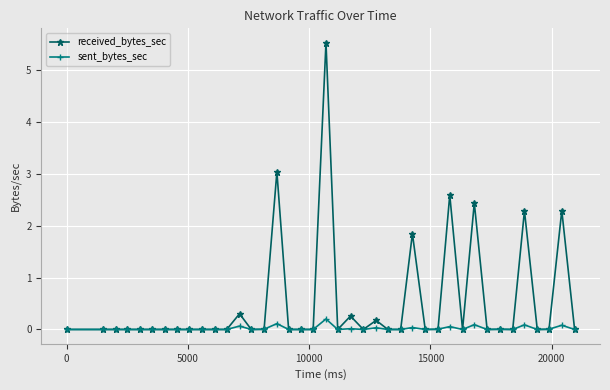

What is the value of the received_bytes_sec point at the 16th from the left?

3.0